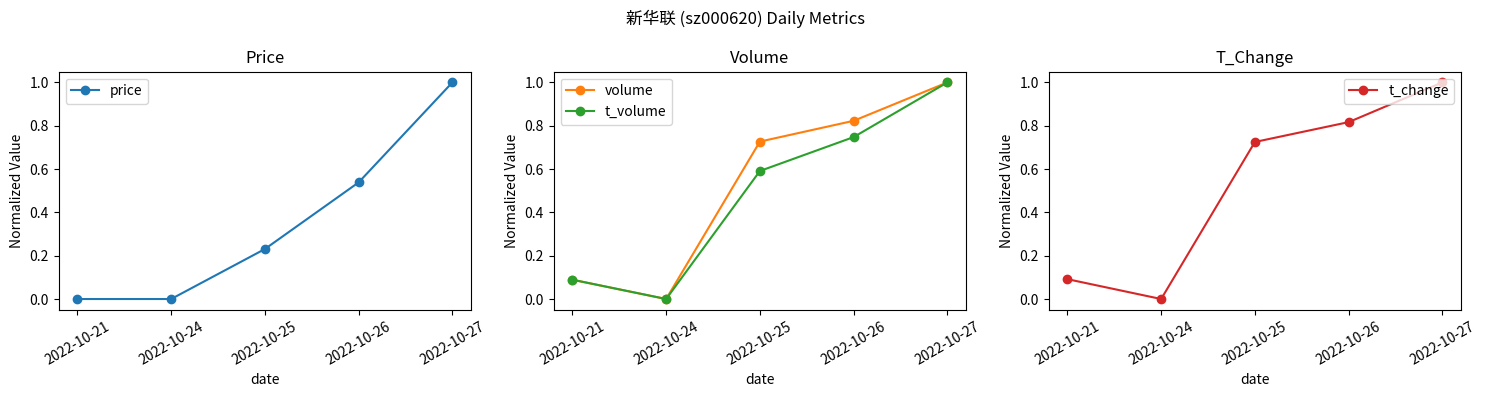

Which category has the highest value in the t_volume series?

2022-10-27